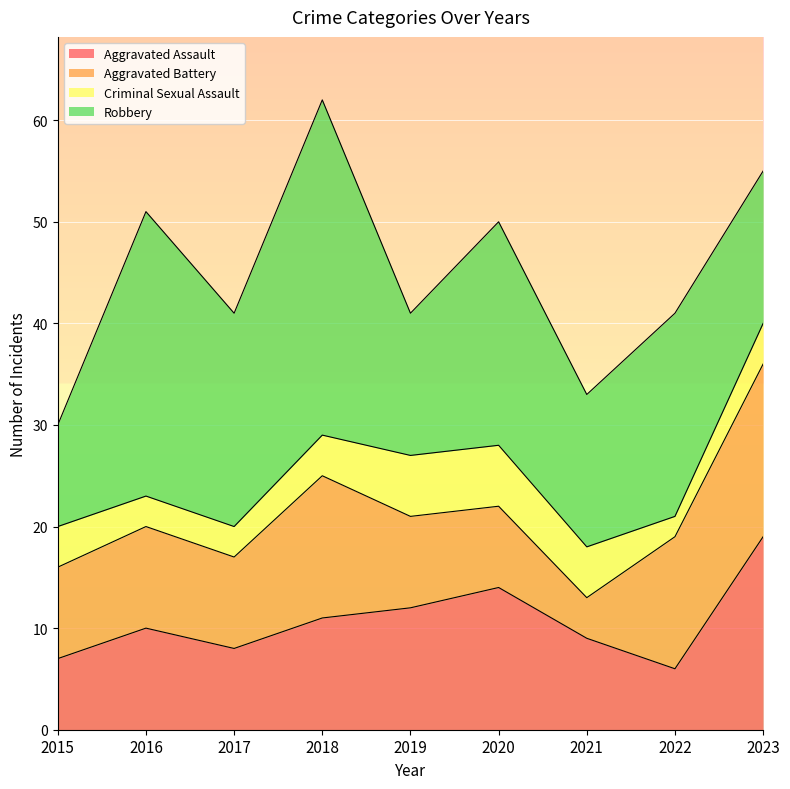

What is the sum of all Robbery values?

178